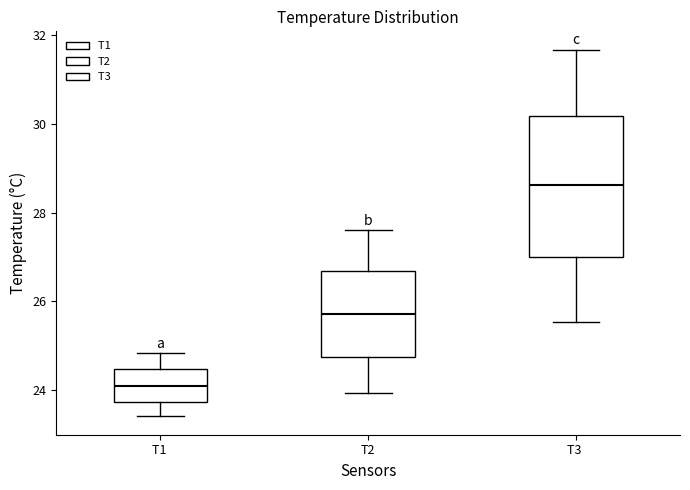

Reading left to right, read every box against the y-axis: the position of its median line, the range the box covers, and the ends of its whiskers. The values are not printed on the chart, so give them approximately, as read against the axis.

T1: median 24.0, box 23.8 to 24.4, whiskers 23.4 to 24.8
T2: median 25.8, box 24.8 to 26.6, whiskers 24.0 to 27.6
T3: median 28.6, box 27.0 to 30.2, whiskers 25.6 to 31.6